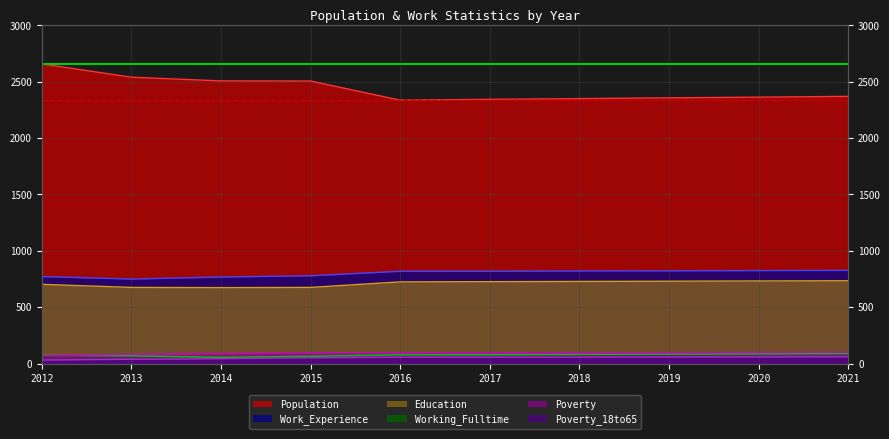

What value does the Poverty_18to65 series have at 2015?

51